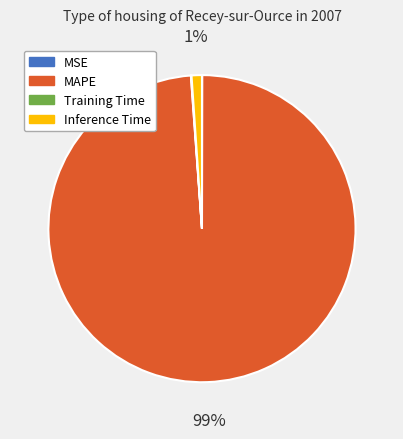

What is the largest slice in the pie chart?

MAPE